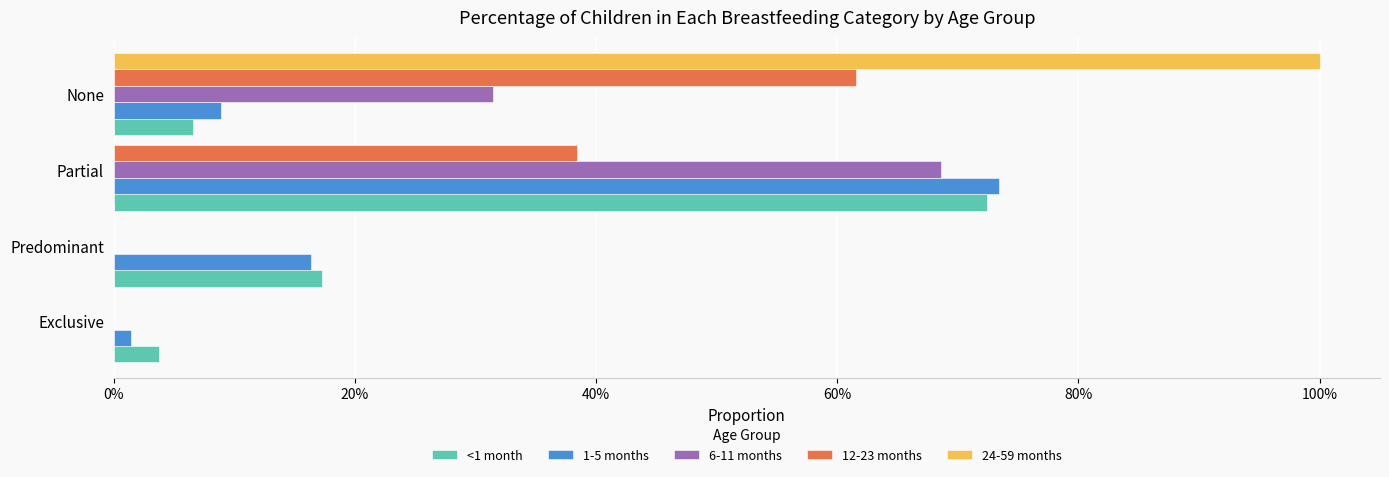

List the series in order of their peak value, lowest first.

12-23 months, 6-11 months, <1 month, 1-5 months, 24-59 months